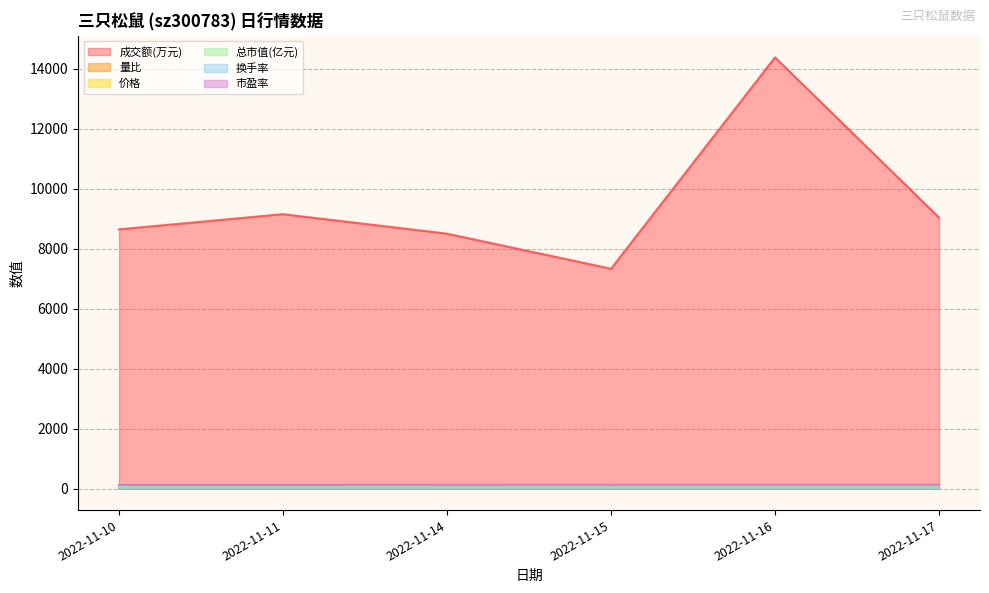

Which series has the largest range (max minus min)?

成交额(万元)